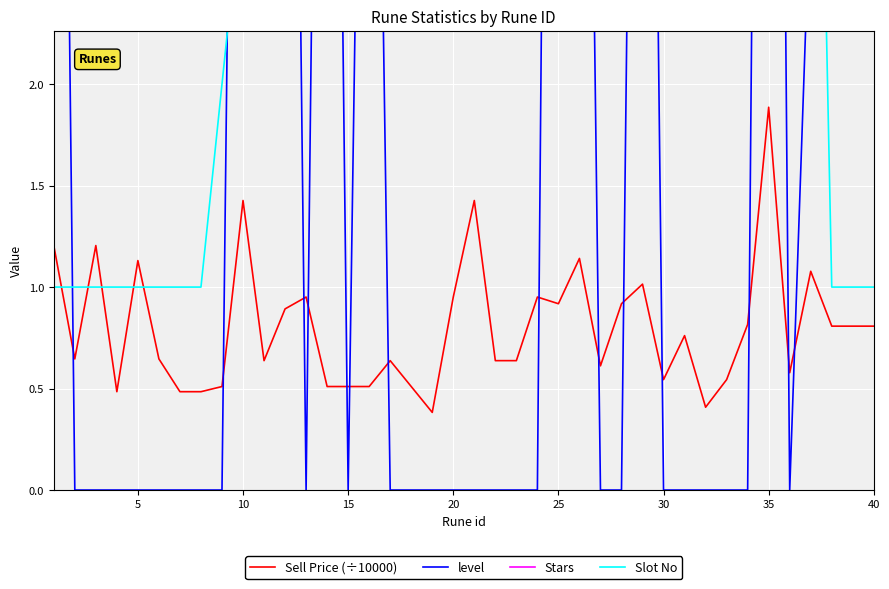

What is the lowest value of the Sell Price (÷10000) series?

0.4